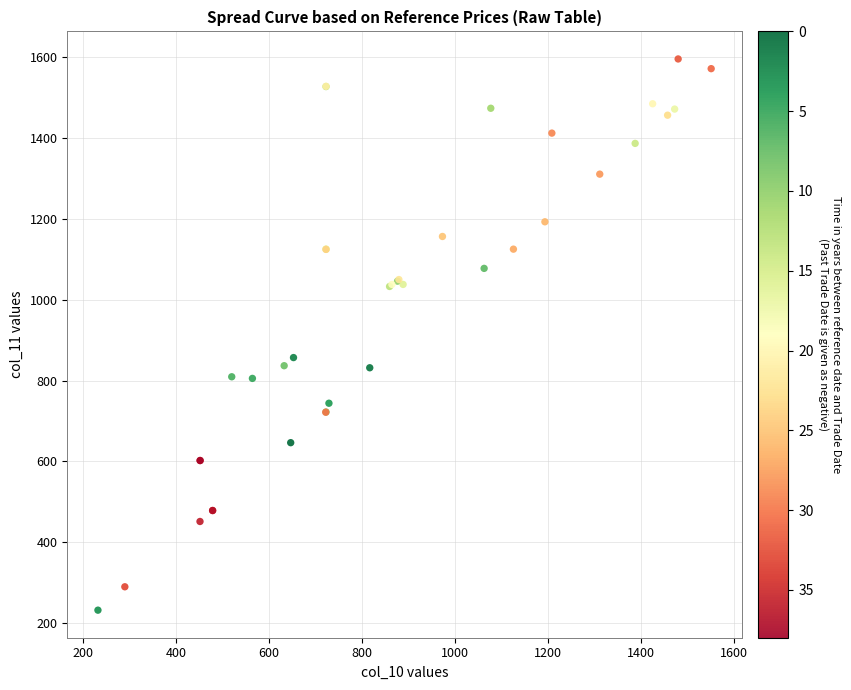

What Y value in the scatter plot is closest to 913?

856.9